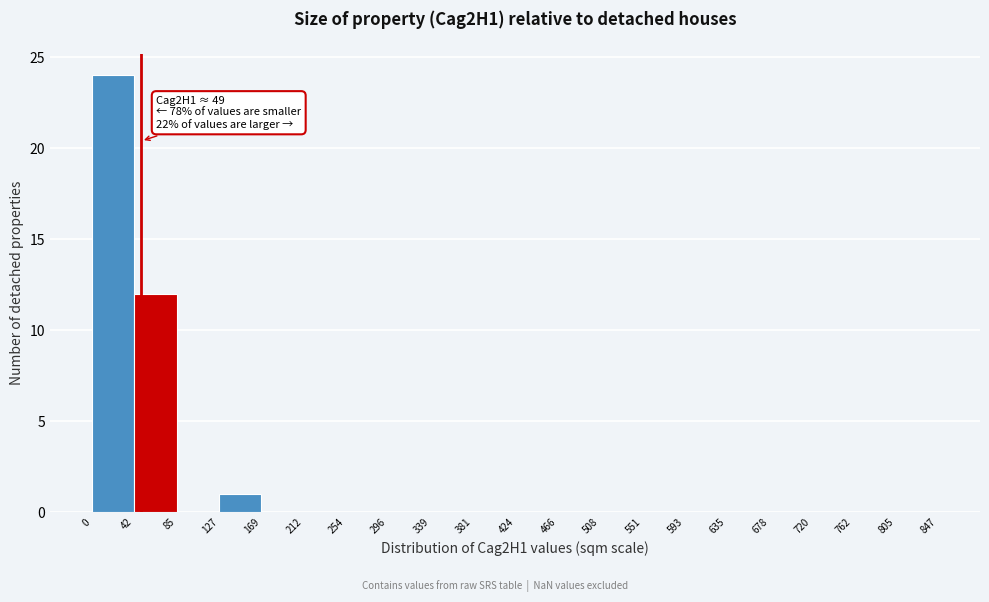

Over which range of the x-axis is the bar tallest?

0 to 42